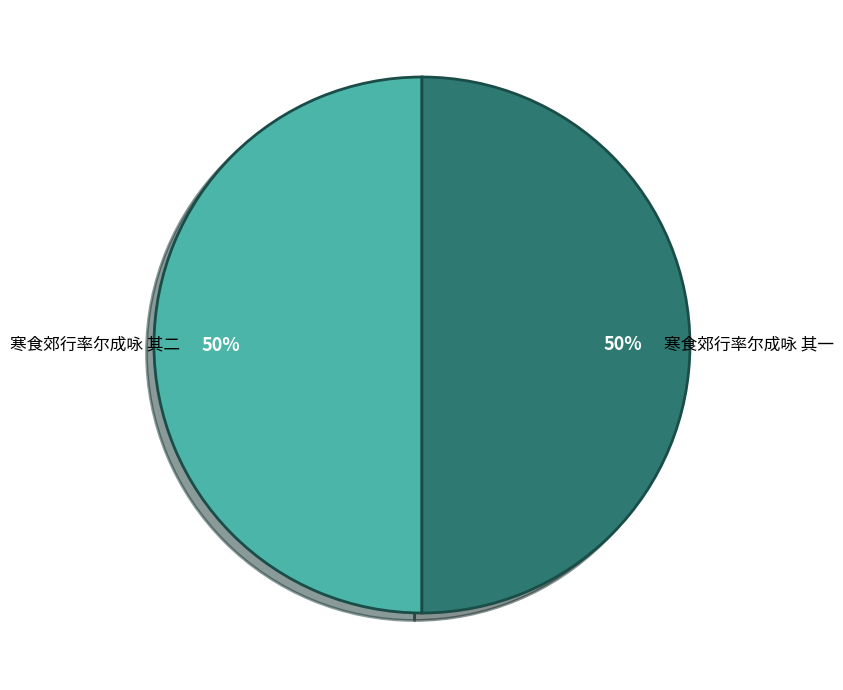

To the nearest percent, what is the average slice percentage?

50%